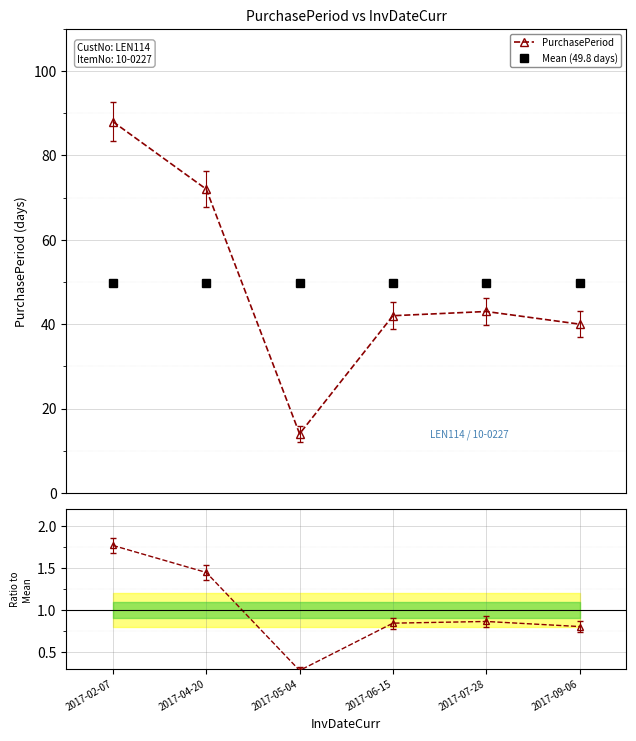

Rank the series by their maximum value, from lowest to highest.

Ratio to Mean, Mean (49.8 days), PurchasePeriod